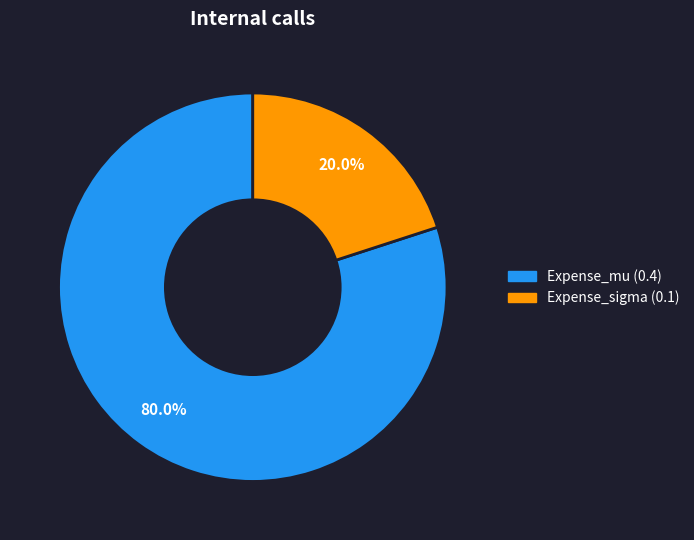

Count the number of slices in the pie.

2